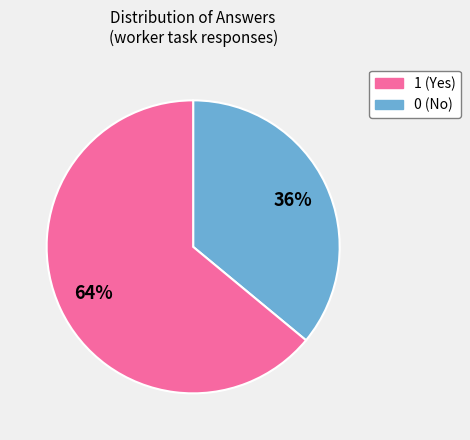

Does any single category account for the majority?

Yes